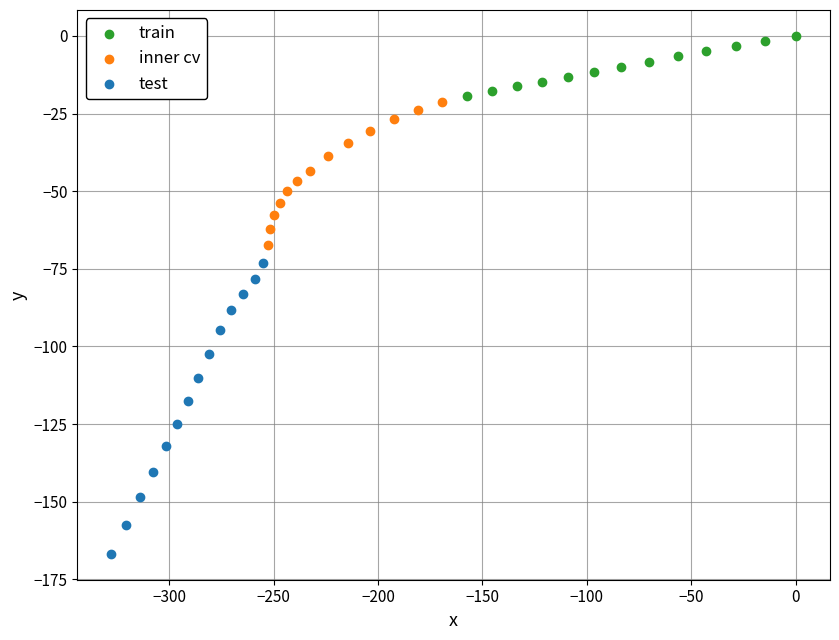

Which series has the widest spread of Y values?

test